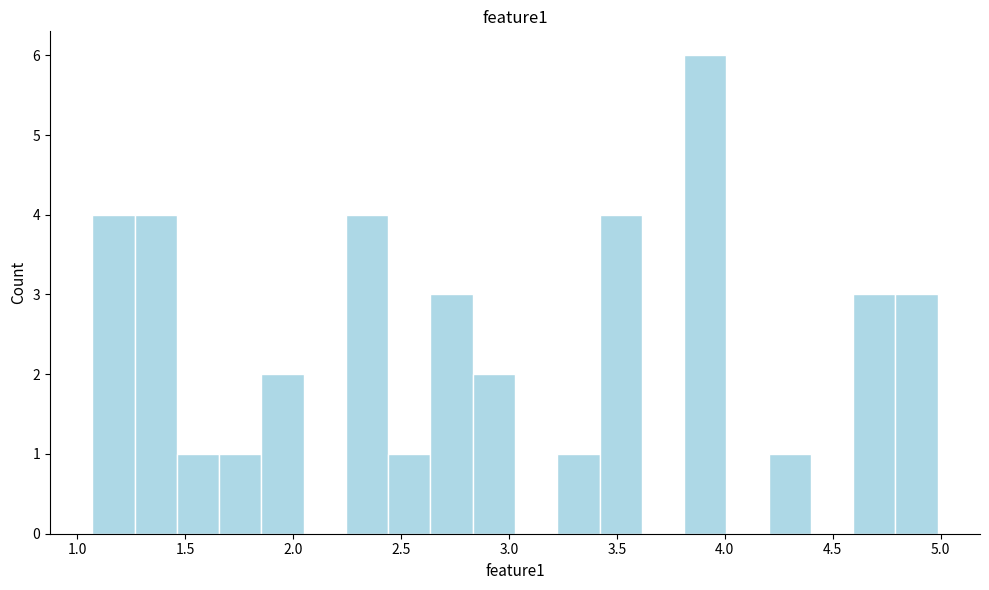

Read against the x-axis, roughly where is the centre of the tallest bar?

3.90